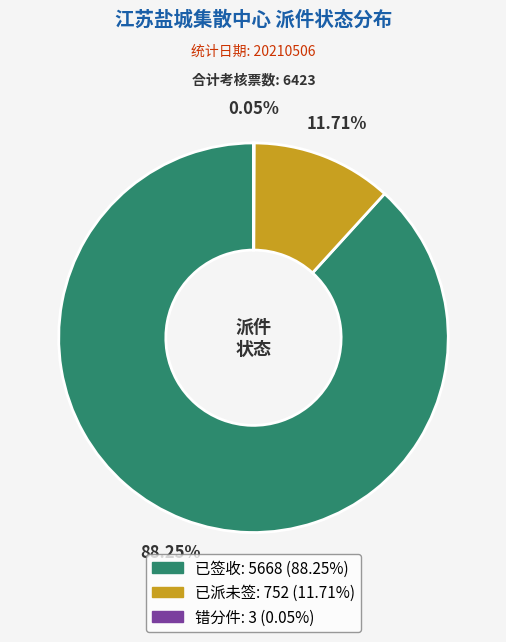

Which category has the biggest portion of the pie?

已签收